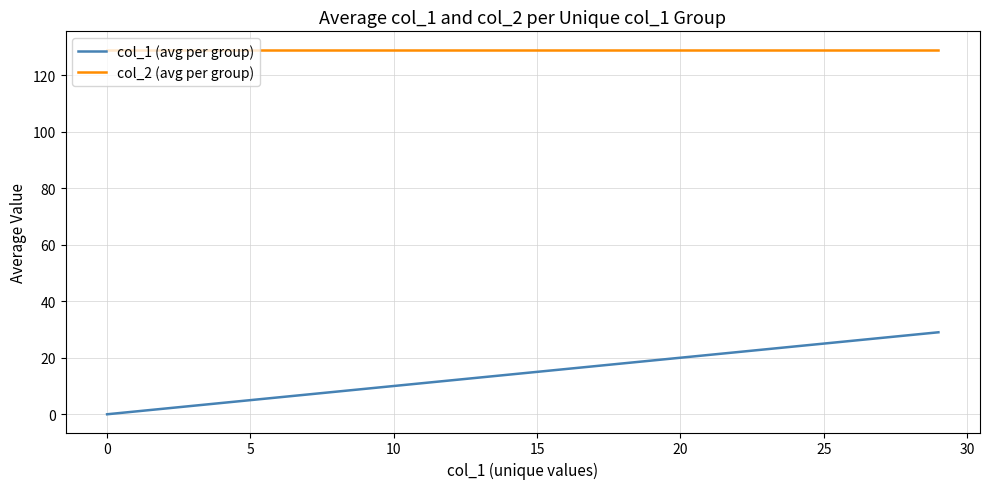

How many lines are shown in the chart?

2